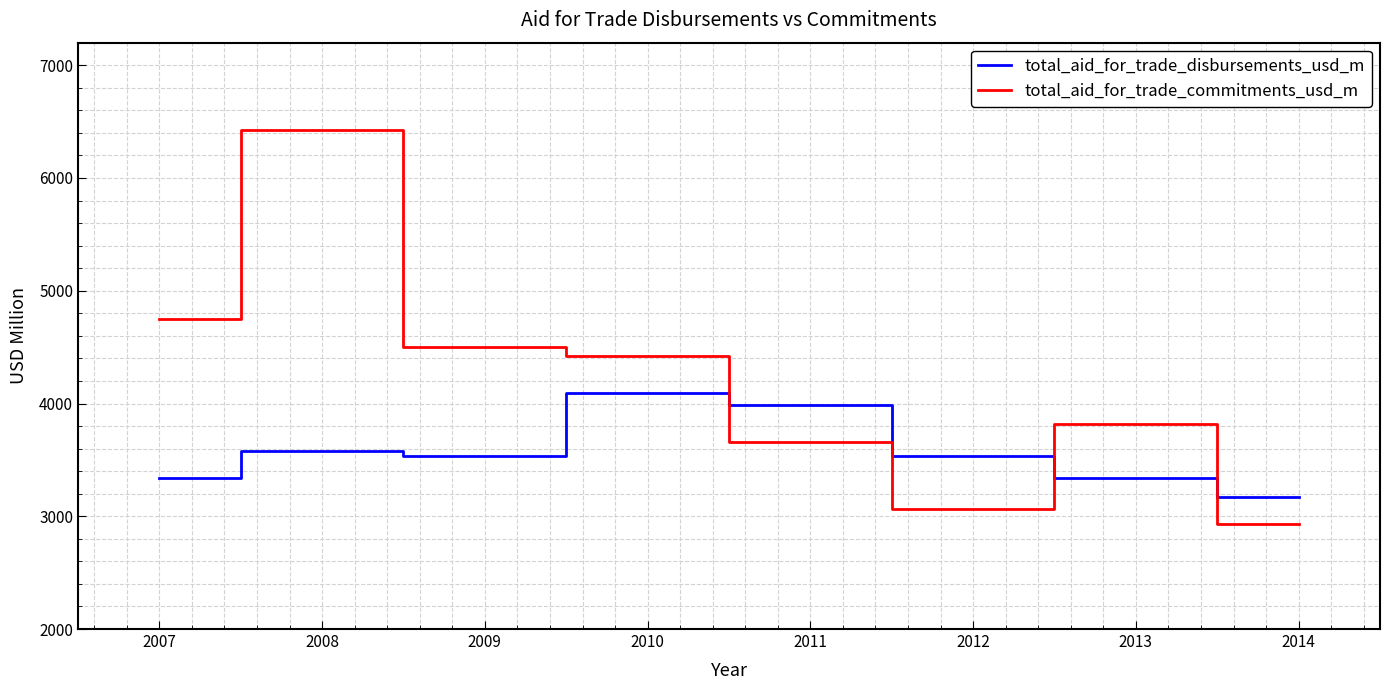

What is the minimum value shown in the chart?

2931.3